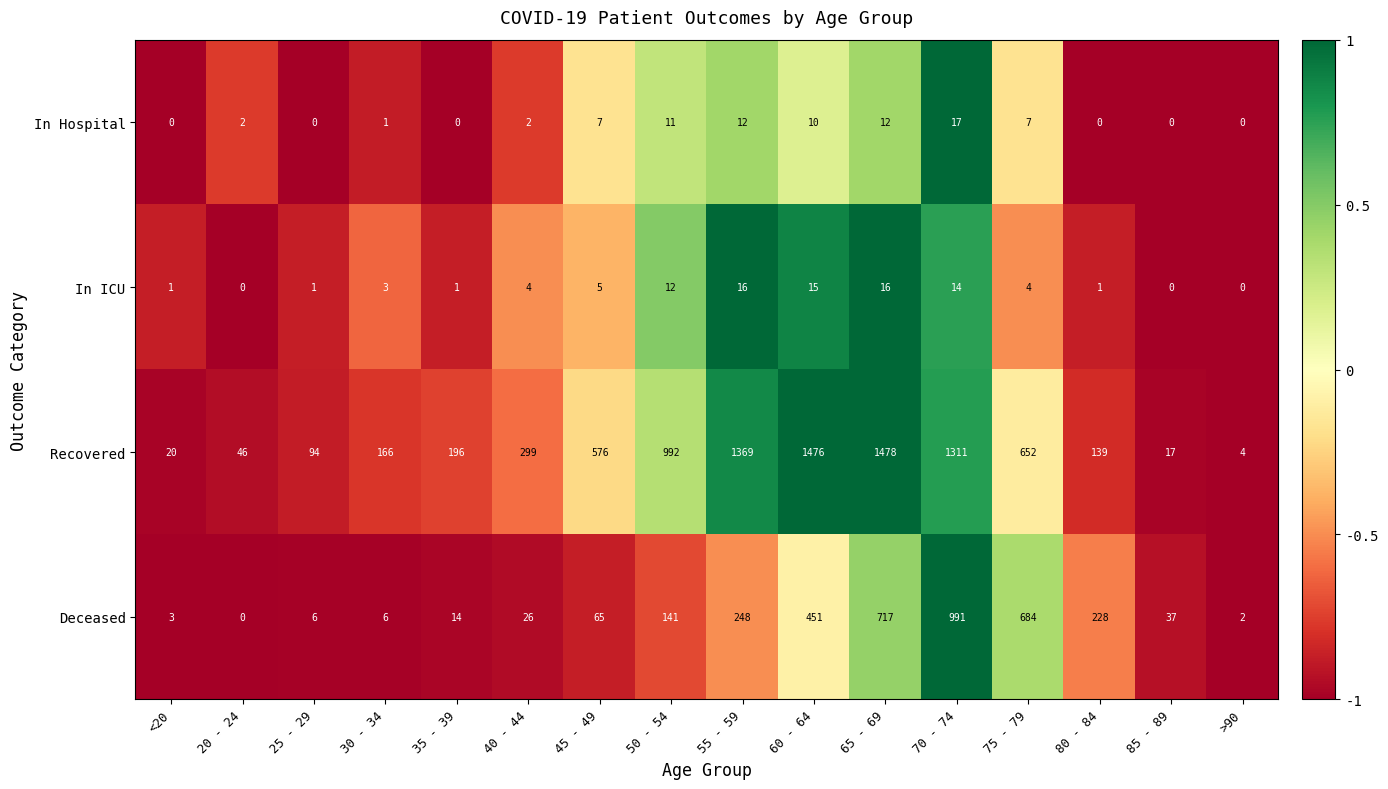

Is it true that In Hospital equals 11 at >90?

False